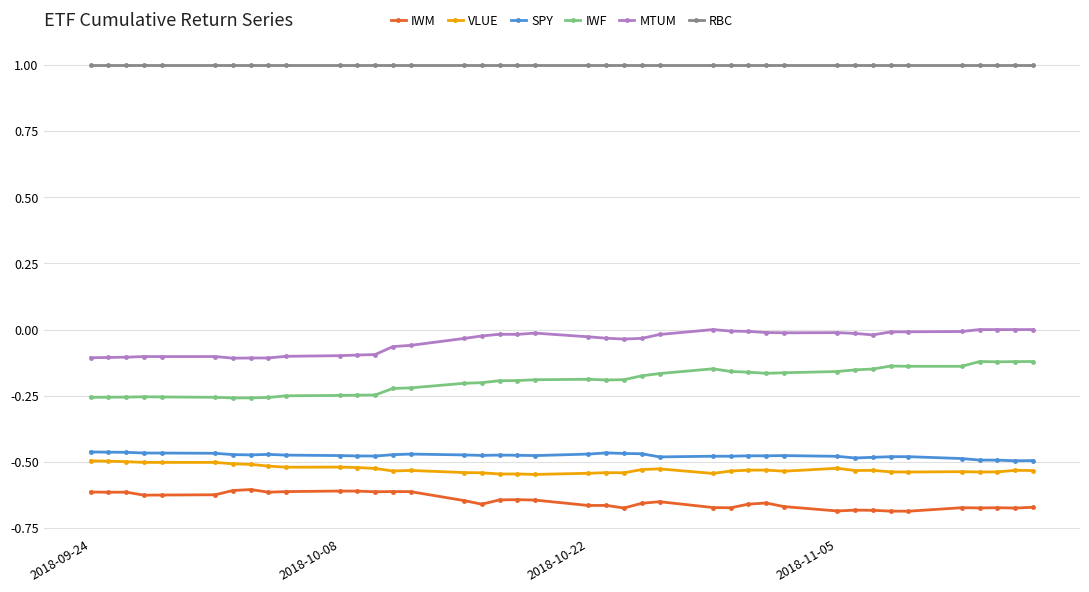

What is the sum of all SPY values?

-19.0